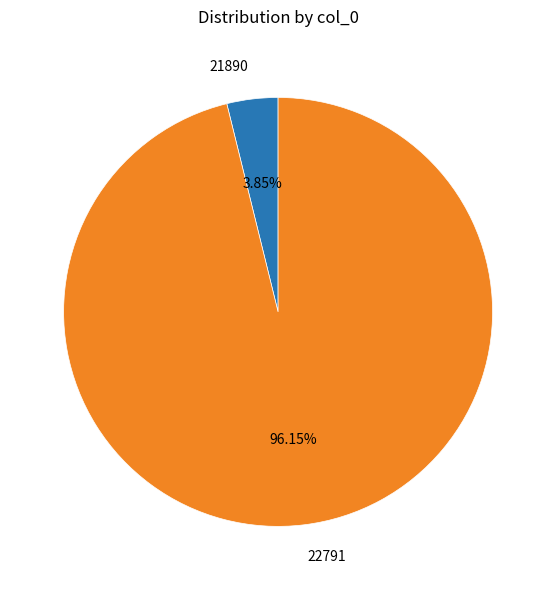

To the nearest percent, what percentage of the pie is 21890?

4%